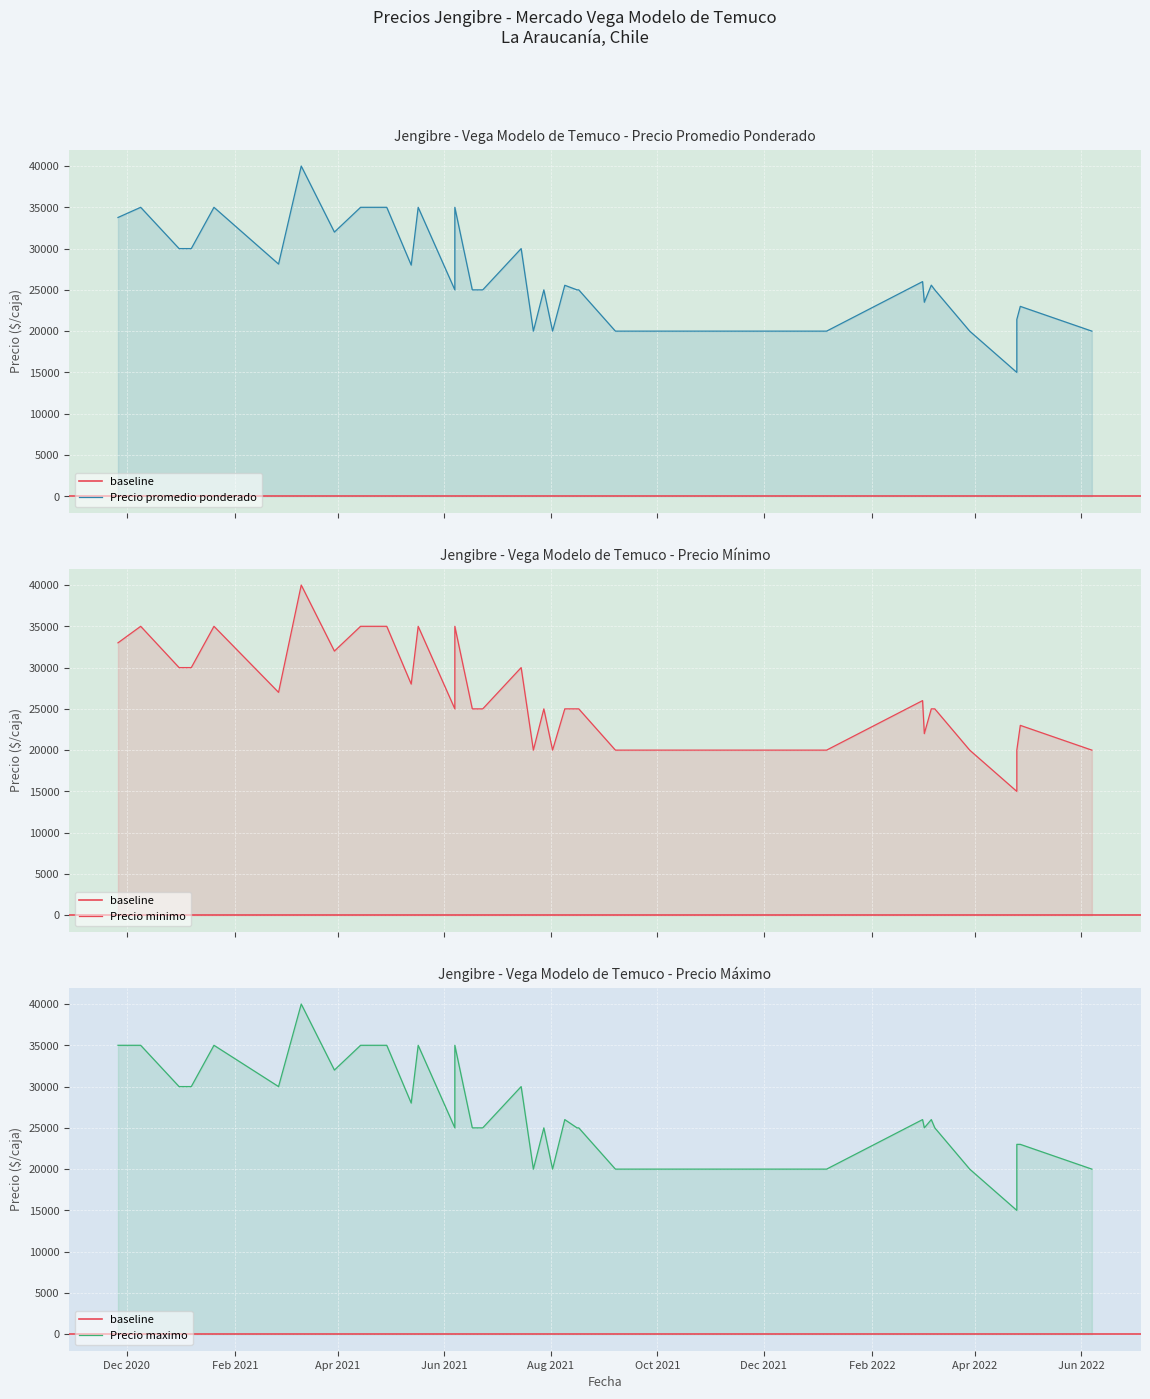

At which category is the sum across all series the highest?

2021-03-11